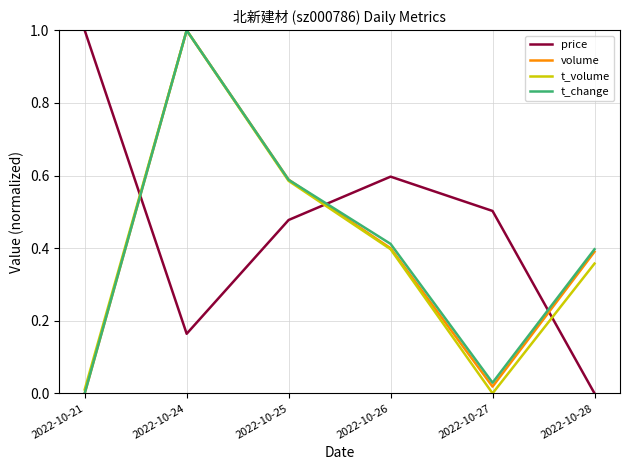

At how many categories does at least one series exceed 0?

6